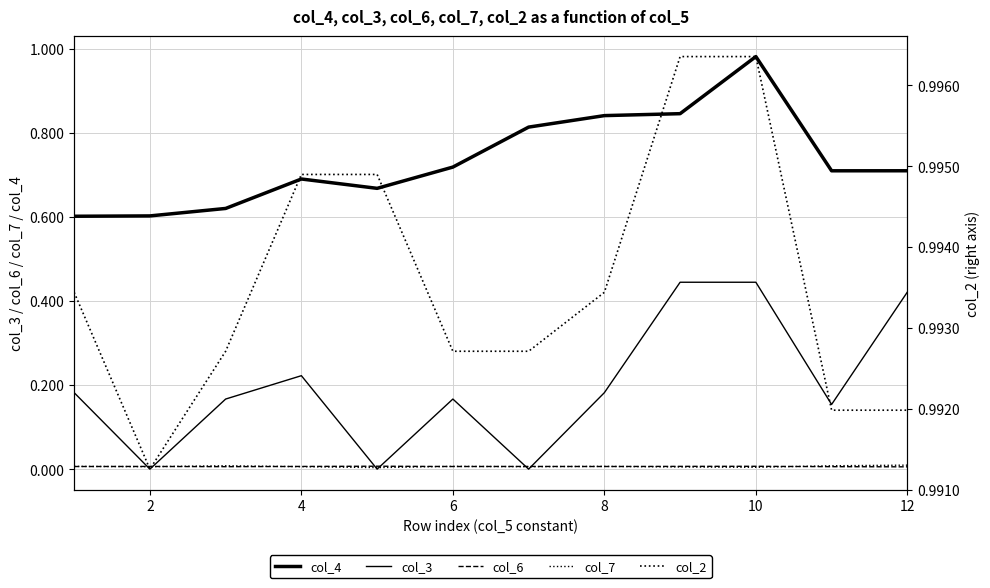

At how many categories does at least one series exceed 0?

12